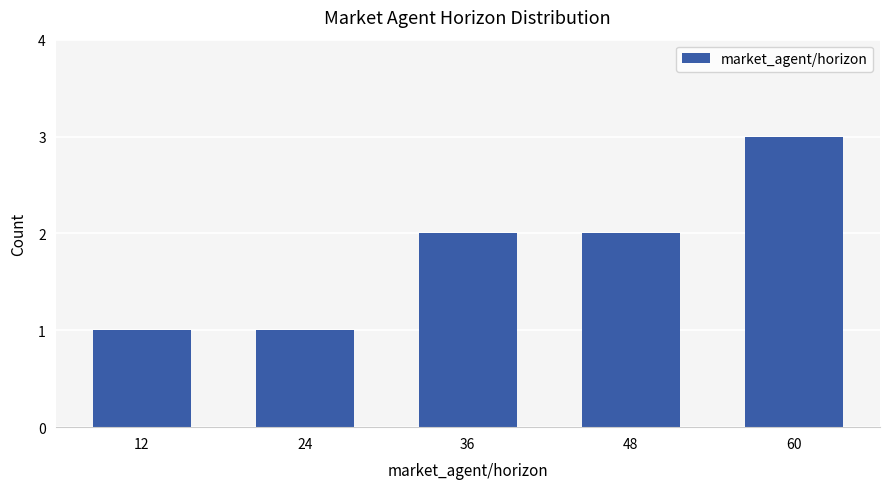

What is the greatest value displayed?

3